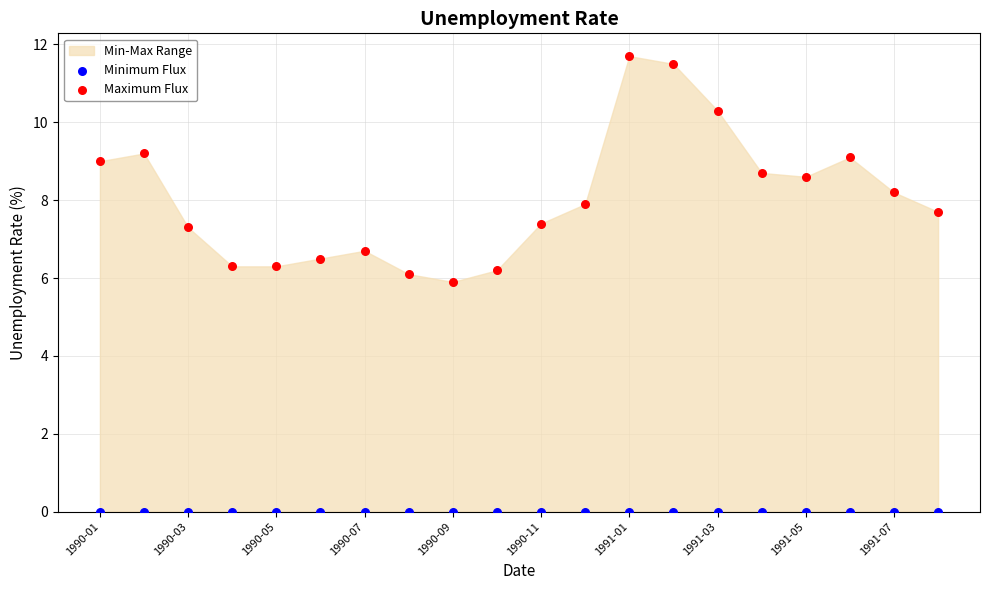

Which series contains the highest Y value?

Maximum Flux